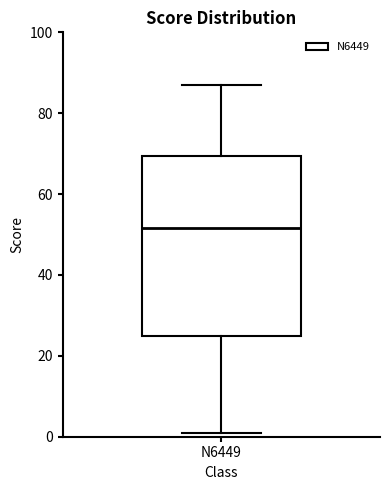

Transcribe this box plot: give where the median line is, the range the box spans, and where the two whiskers end, as read against the y-axis. The values are not printed on the chart, so give them approximately, as read against the axis.

median 52, box 26 to 70, whiskers 2 to 88